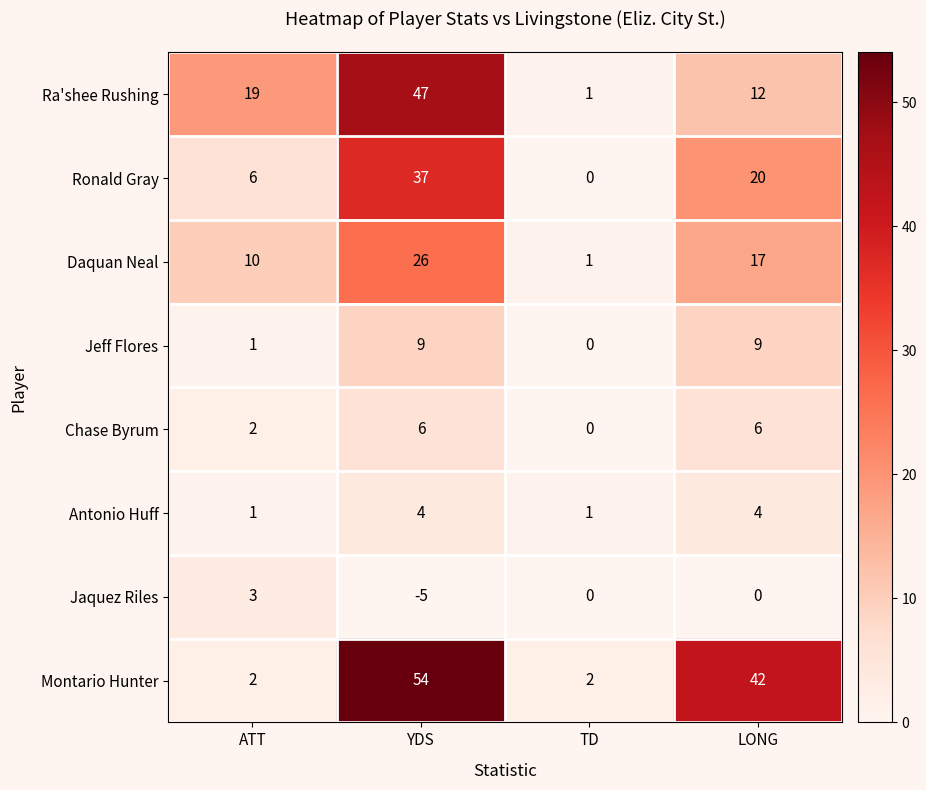

Where does the Montario Hunter series first go above 42?

YDS